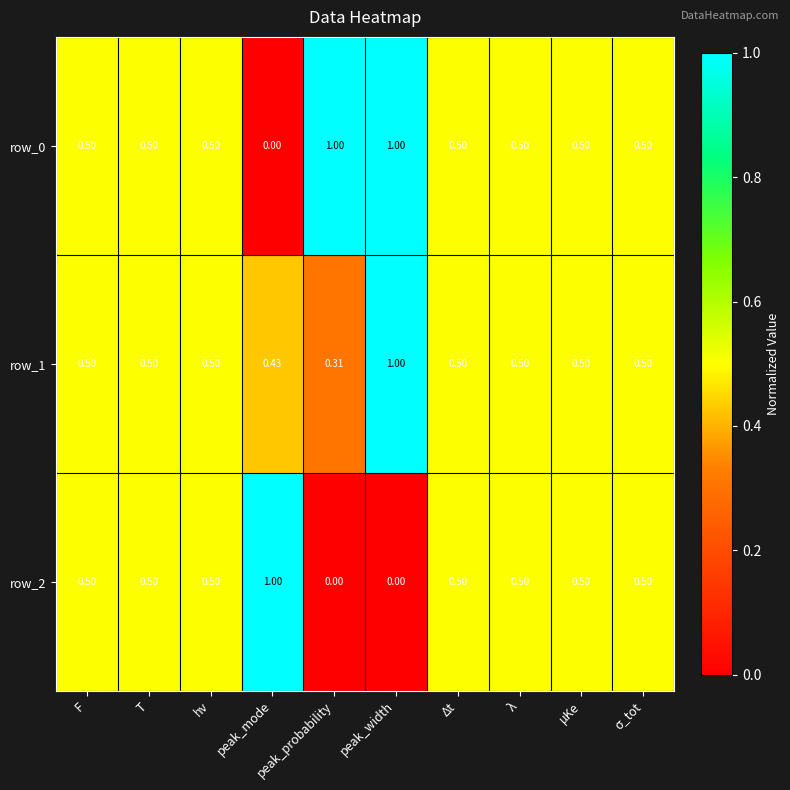

At which label is row_0 closest to 0?

peak_mode